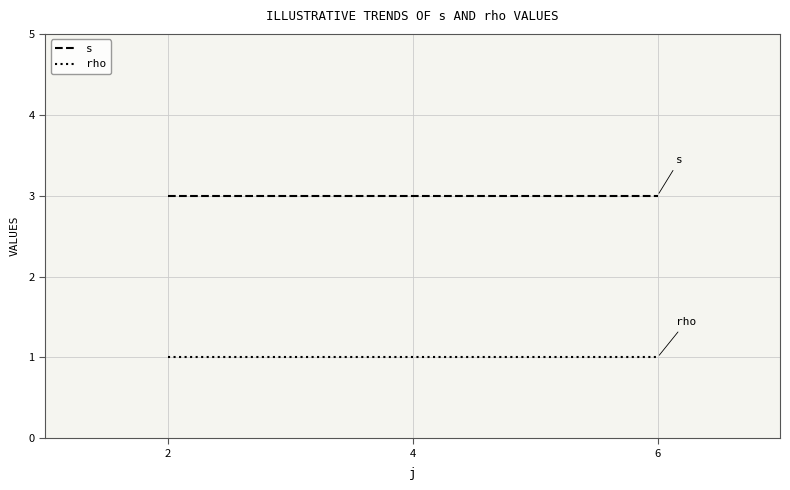

What is the average value of the rho series?

1